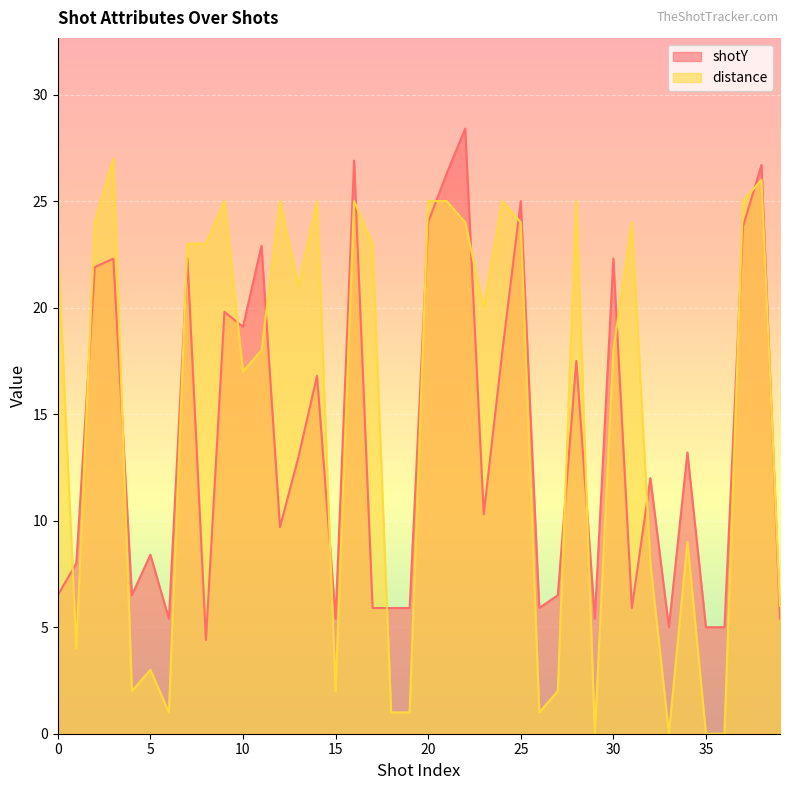

Does the chart display data point markers on the line(s)?

No